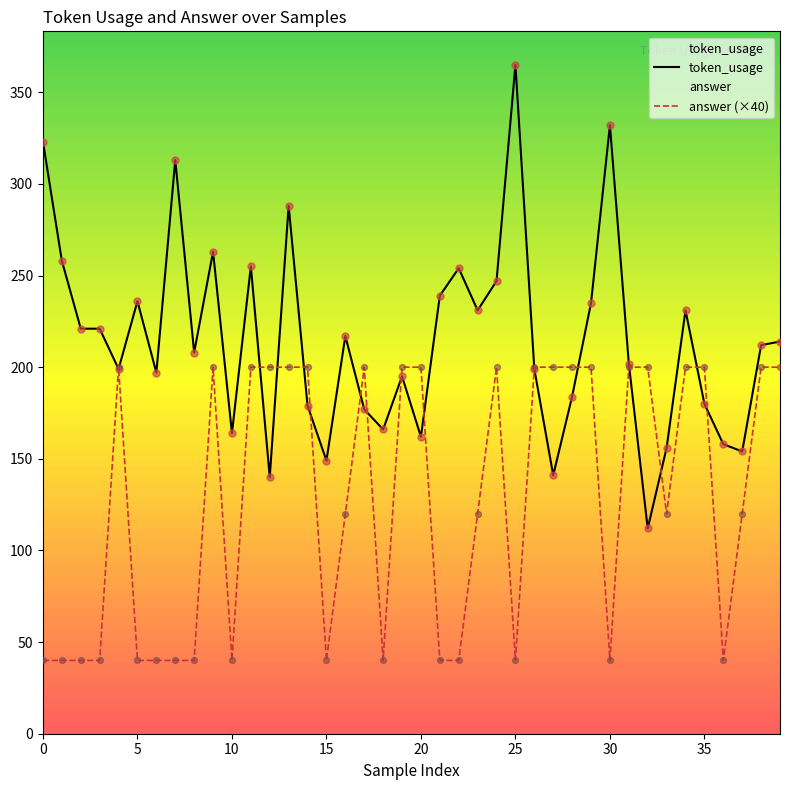

What is the total value across all series at 37?

274